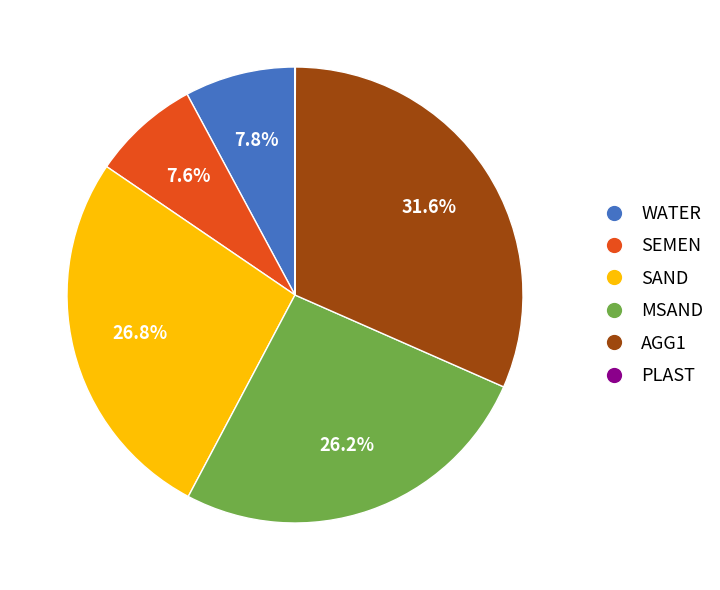

True or false: WATER accounts for 17% of the total.

False